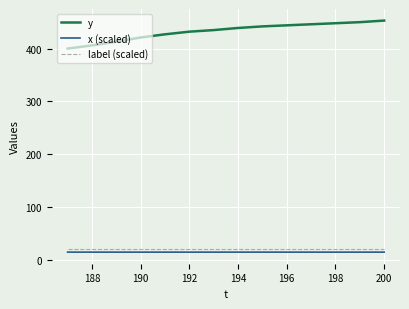

What are all the series names shown in the legend?

y, x (scaled), label (scaled)